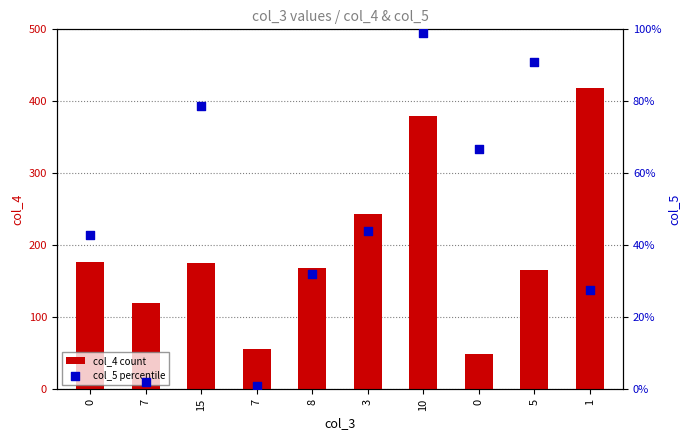

Which series contains the highest Y value?

col_4 (count)